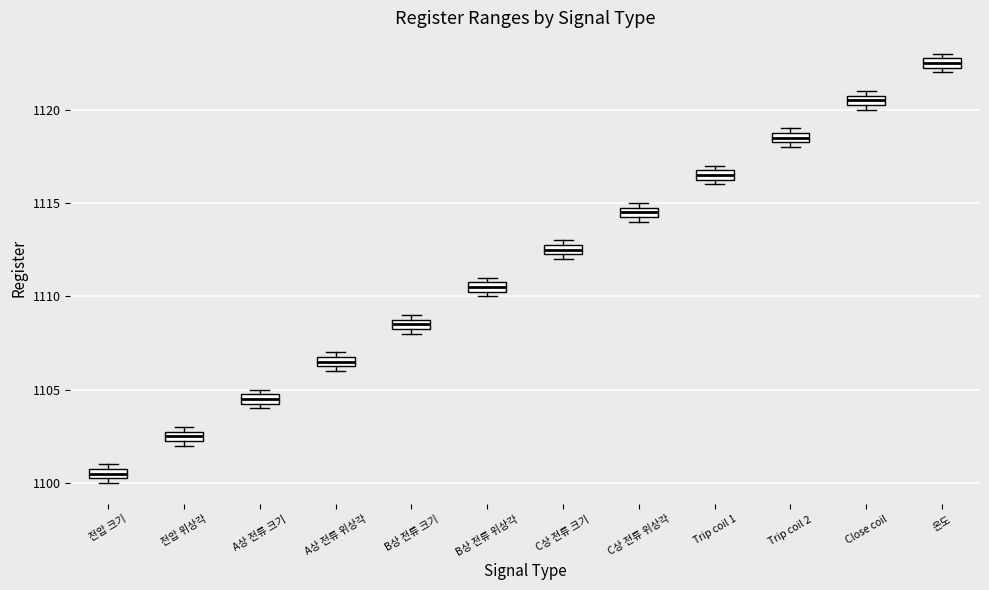

Where is the lower edge of the box for B상 전류 크기 on the y-axis? The values are not printed on the chart, so give them approximately, as read against the axis.

1108.5